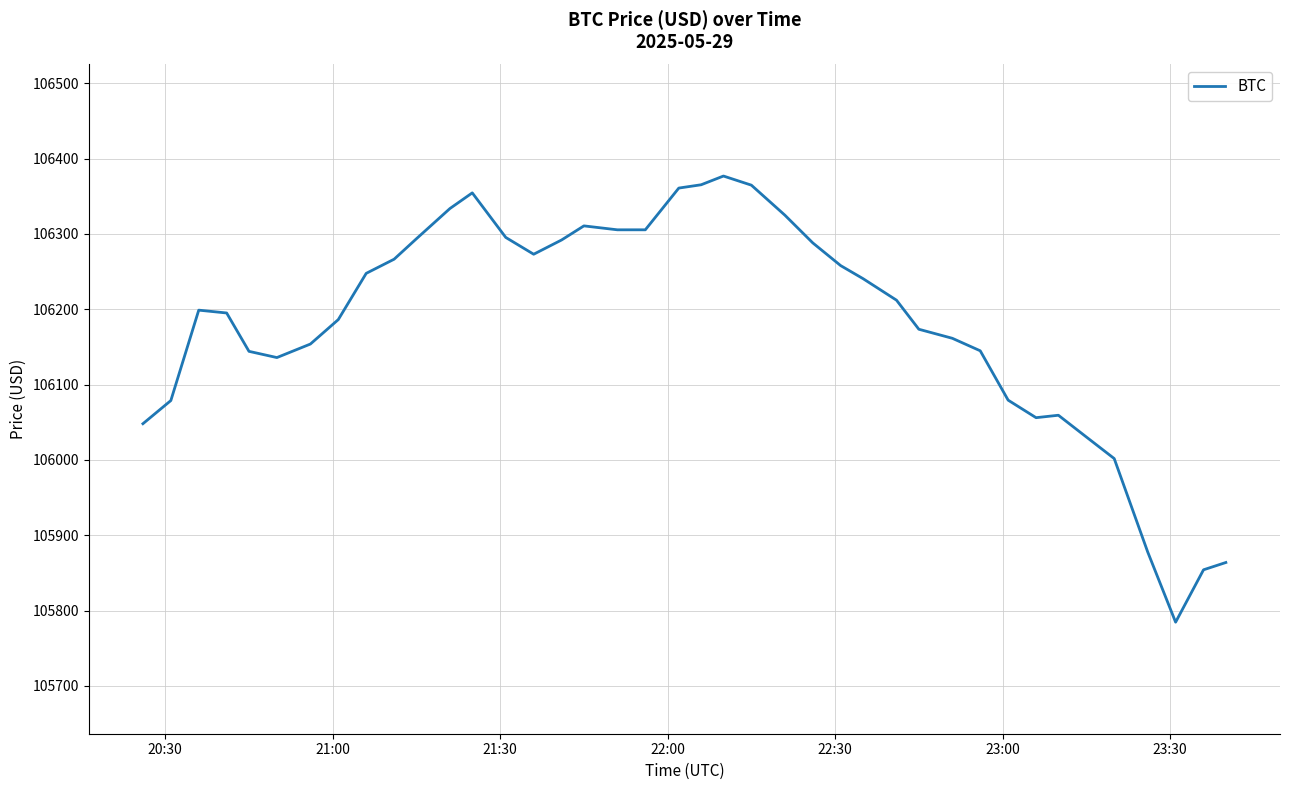

What is the difference between the maximum and minimum values?

592.4